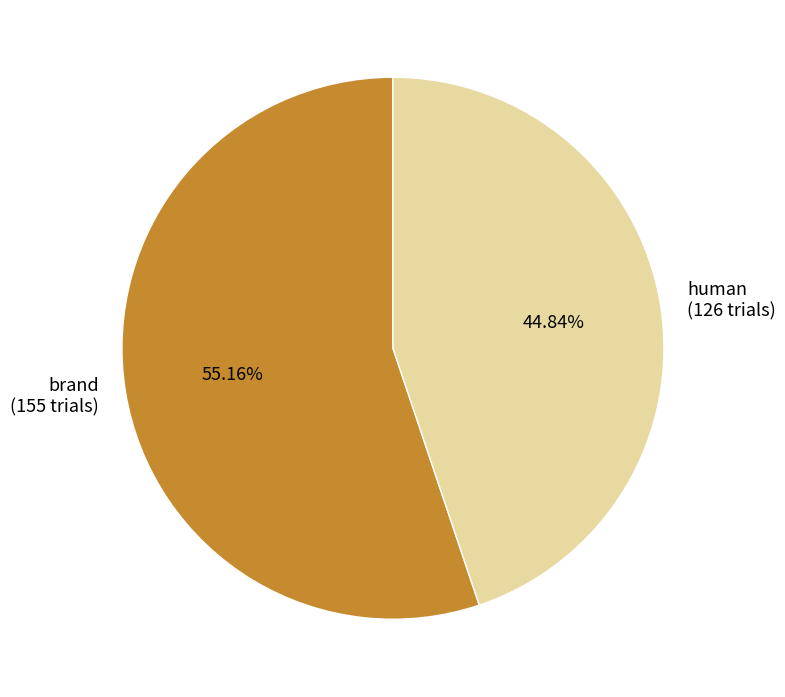

Combined, what portion of the pie is human and brand?

100.0%